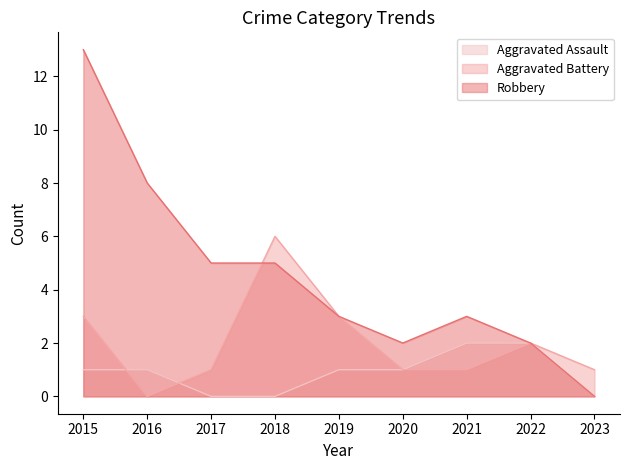

After their last crossing, which series has the higher values: Aggravated Battery or Aggravated Assault?

Aggravated Battery